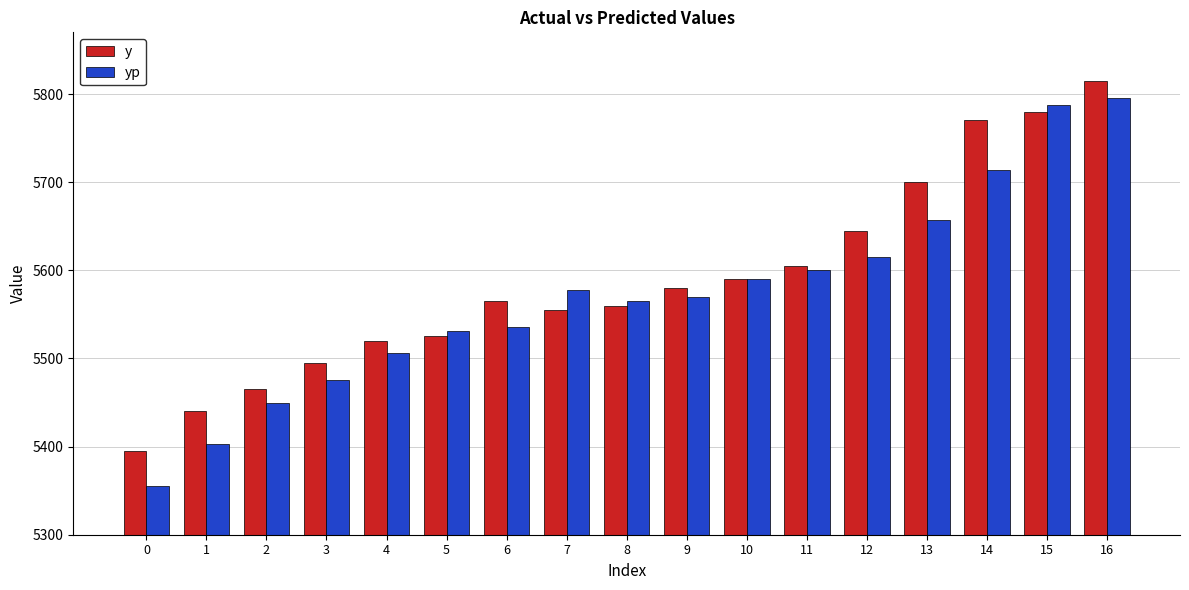

At which category is the sum across all series the highest?

16